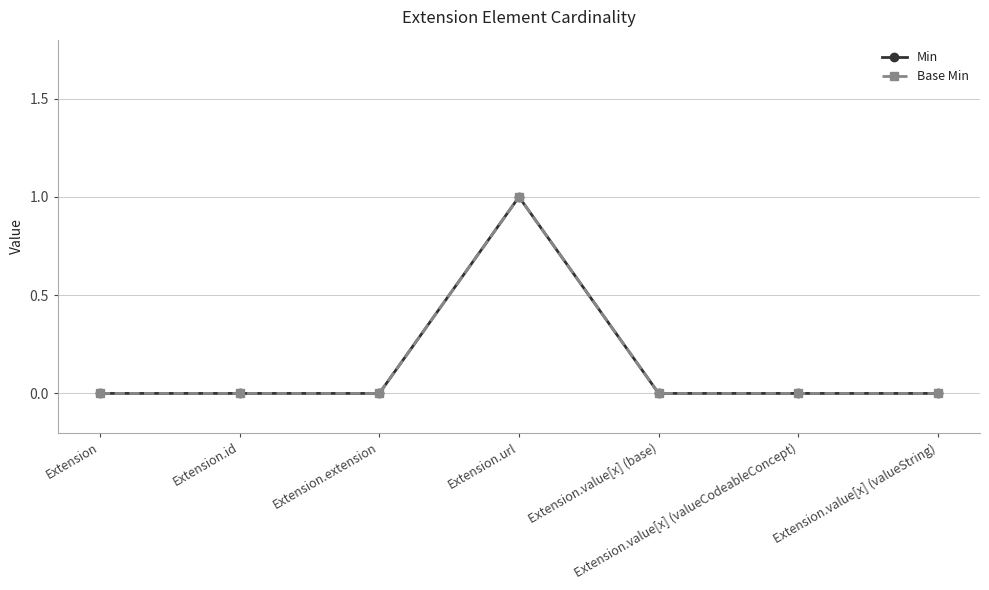

True or false: Min and Base Min cross at least once.

False